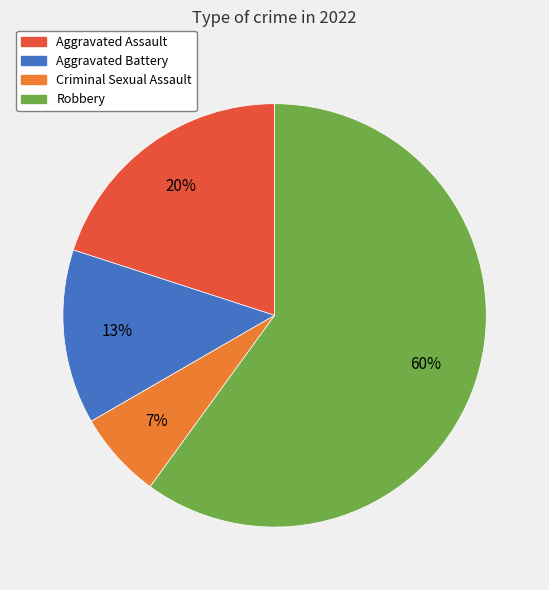

Is it true that Aggravated Assault is 33% of the pie?

False